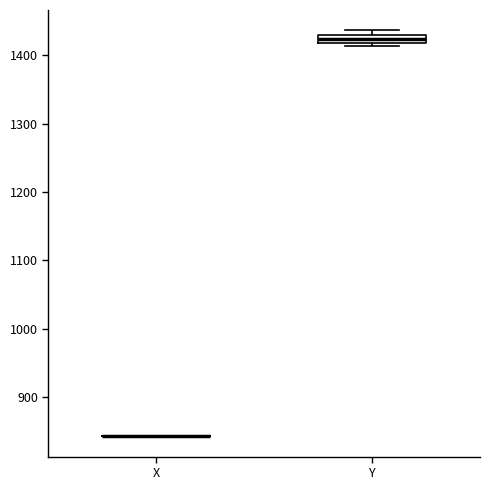

Where is the lower edge of the box for Y on the y-axis? The values are not printed on the chart, so give them approximately, as read against the axis.

1420